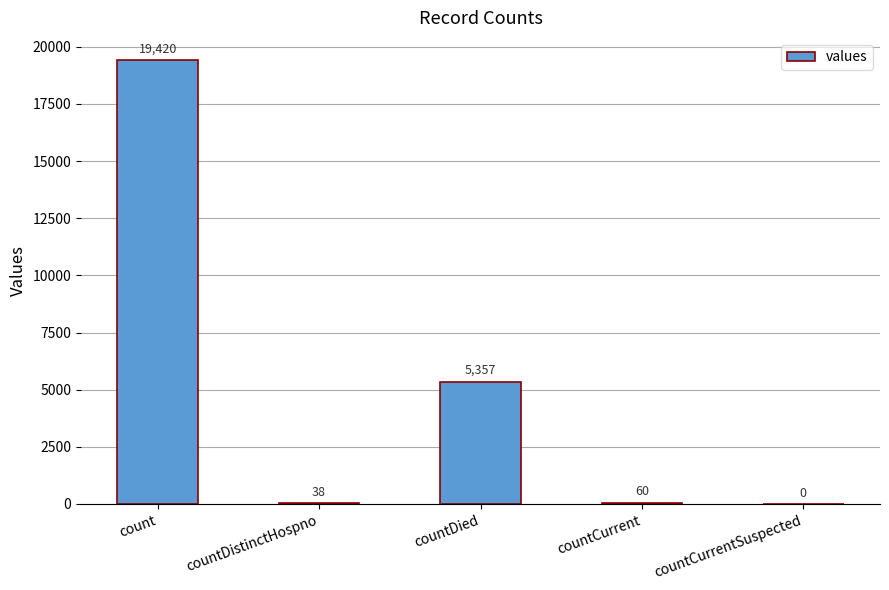

True or false: the data shows 5357 at countDied.

True